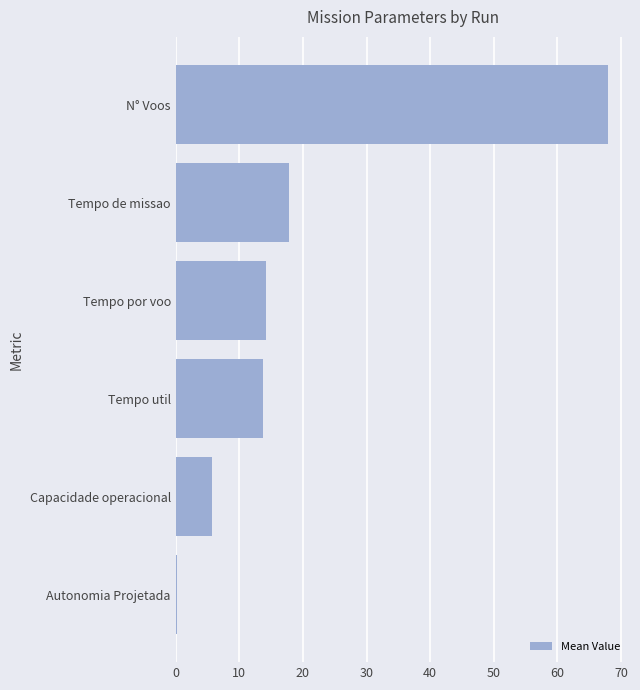

Reading bottom to top, transcribe all the data shown in this chart.

Autonomia Projetada=0.3	Capacidade operacional=5.7	Tempo util=13.8	Tempo por voo=14.3	Tempo de missao=17.8	N° Voos=68.0